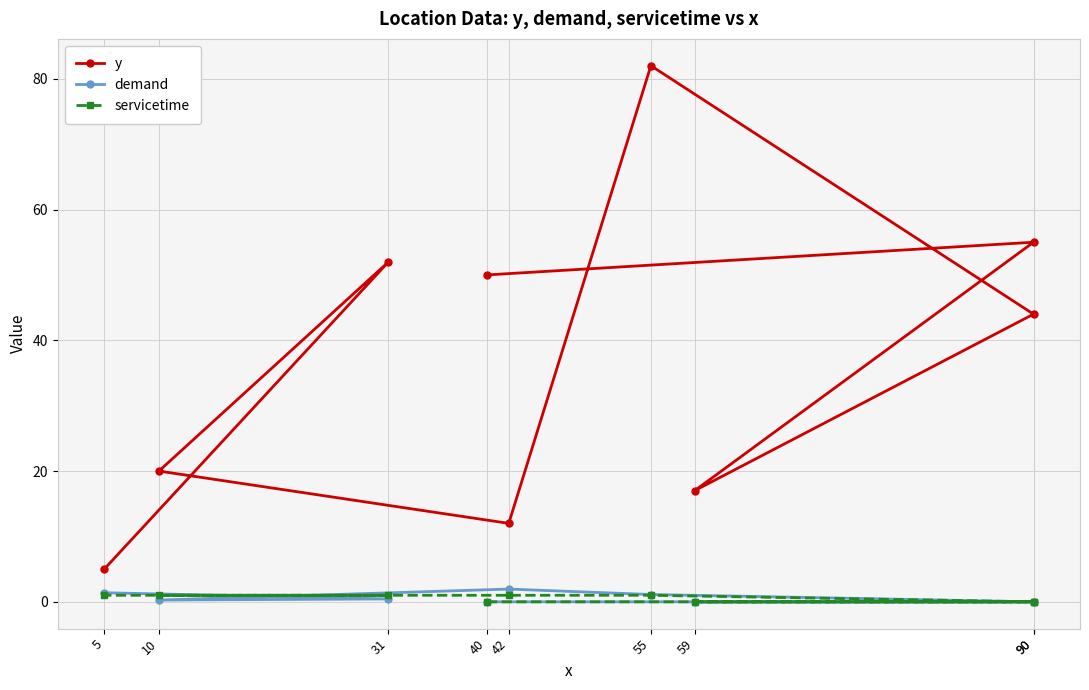

True or false: y and demand cross at least once.

False